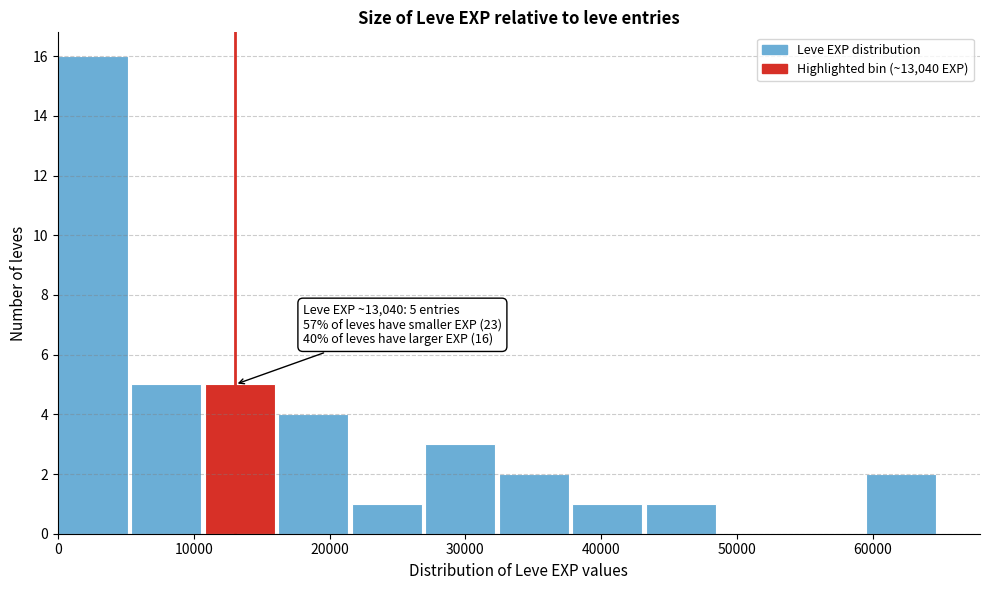

Over which range of the x-axis is the bar tallest?

0 to 5000